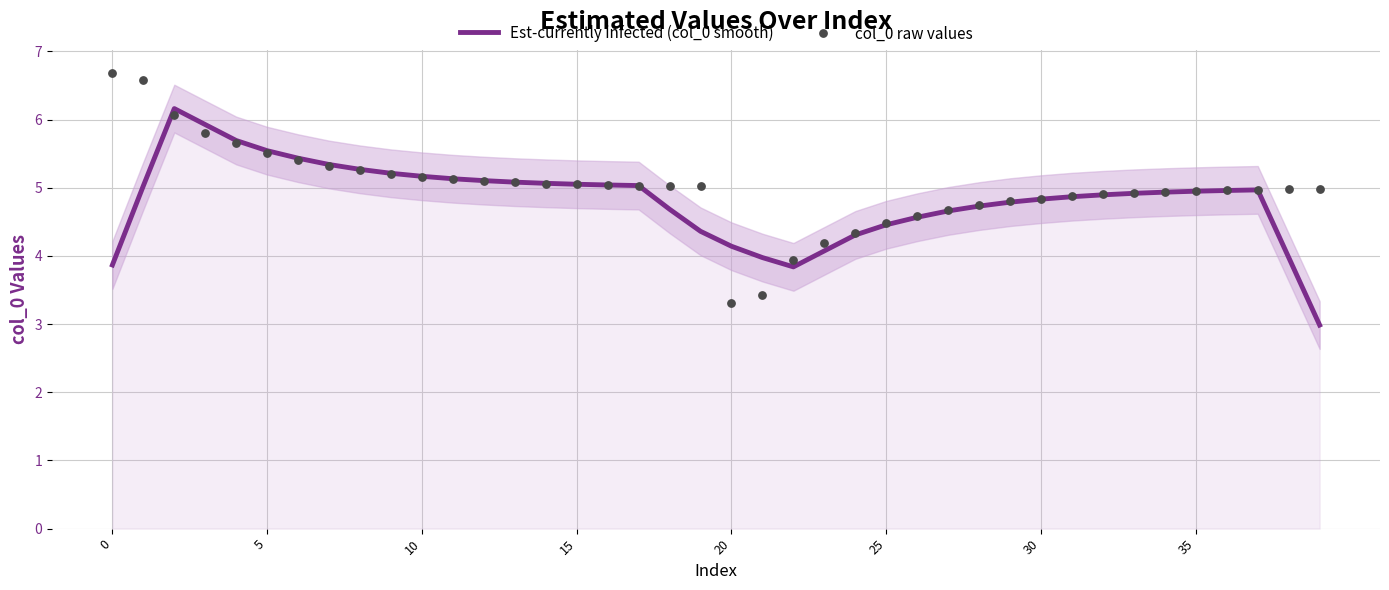

Which series has the widest spread of Y values?

col_0 raw values